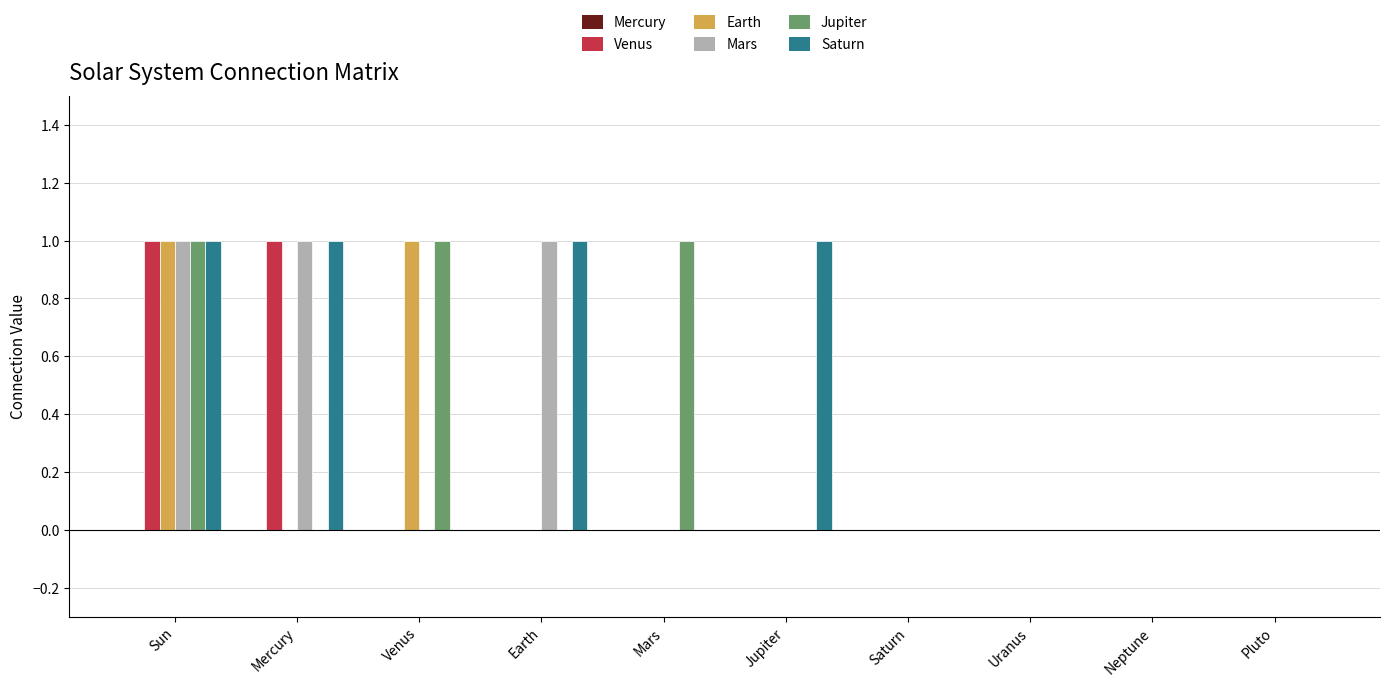

What is the sum of all Saturn values?

4